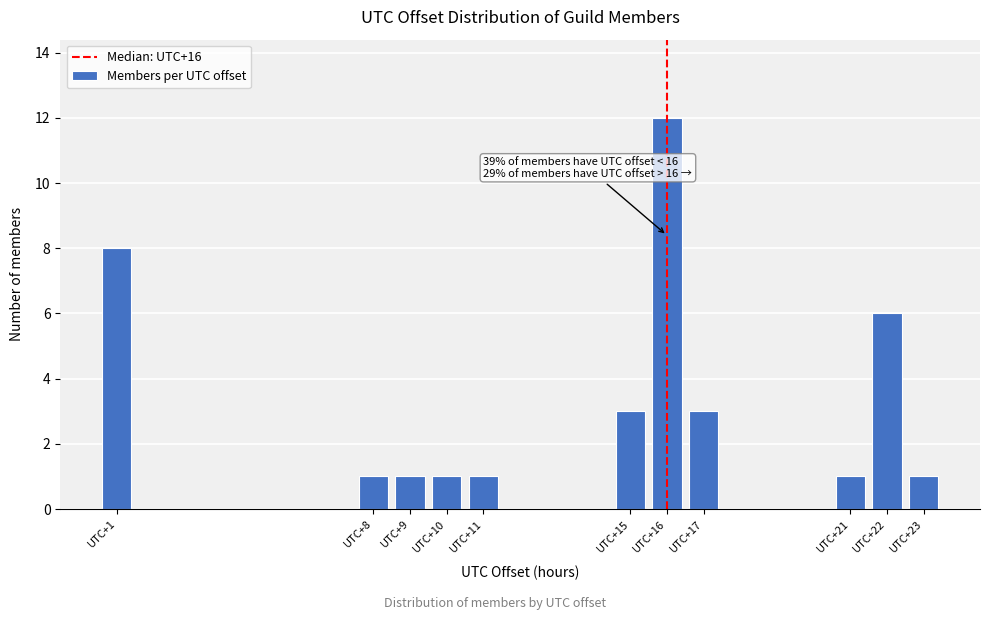

Reading left to right, list all the values displayed in this chart.

UTC+1=8	UTC+8=1	UTC+9=1	UTC+10=1	UTC+11=1	UTC+15=3	UTC+16=12	UTC+17=3	UTC+21=1	UTC+22=6	UTC+23=1